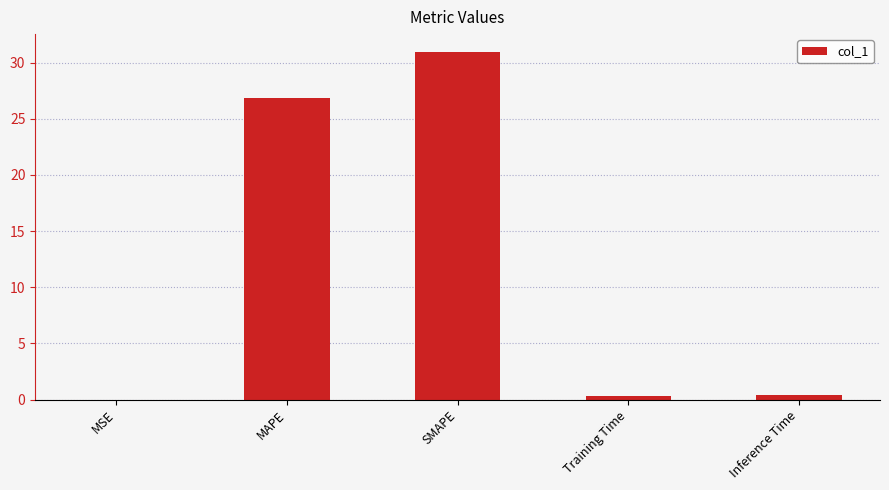

At which label is the value closest to 15?

MAPE